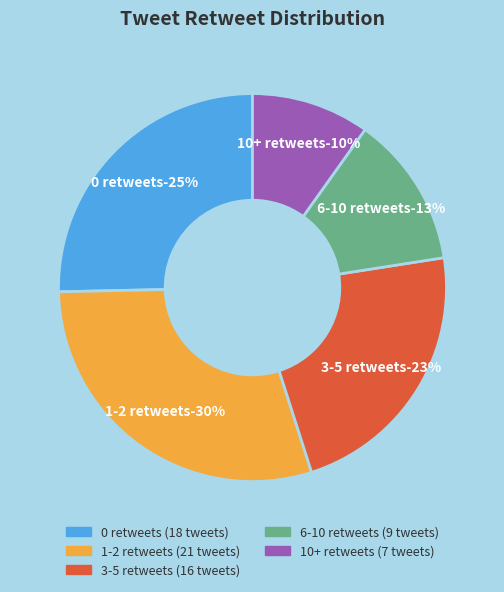

Is there any slice that represents more than half of the pie?

No